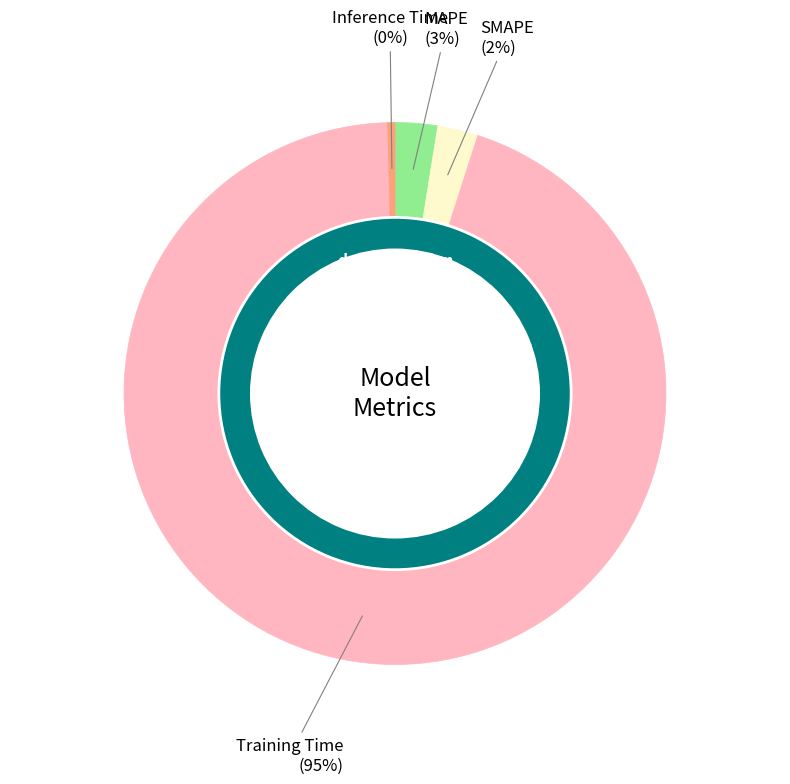

Between Training Time and SMAPE, which is larger?

Training Time